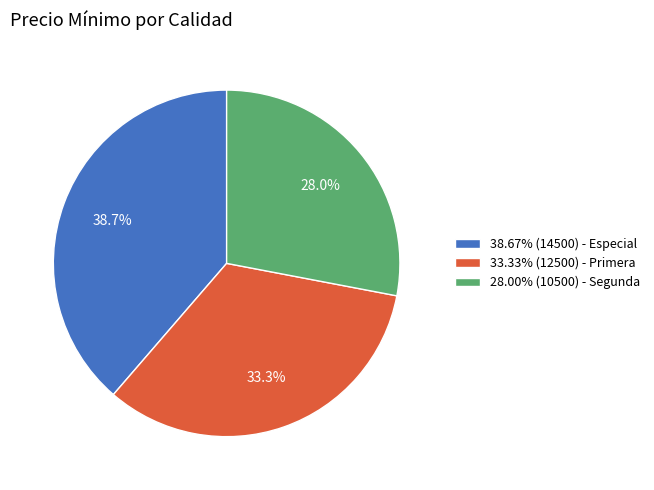

What percentage do 28.00% (10500) - Segunda and 38.67% (14500) - Especial together represent?

66.7%